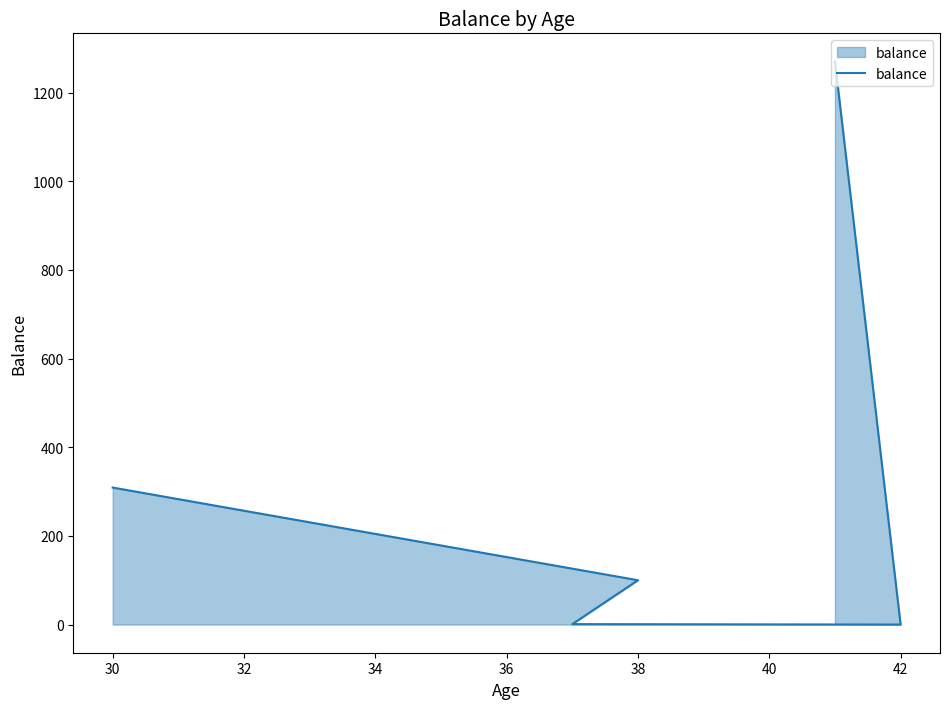

How many lines are shown in the chart?

1